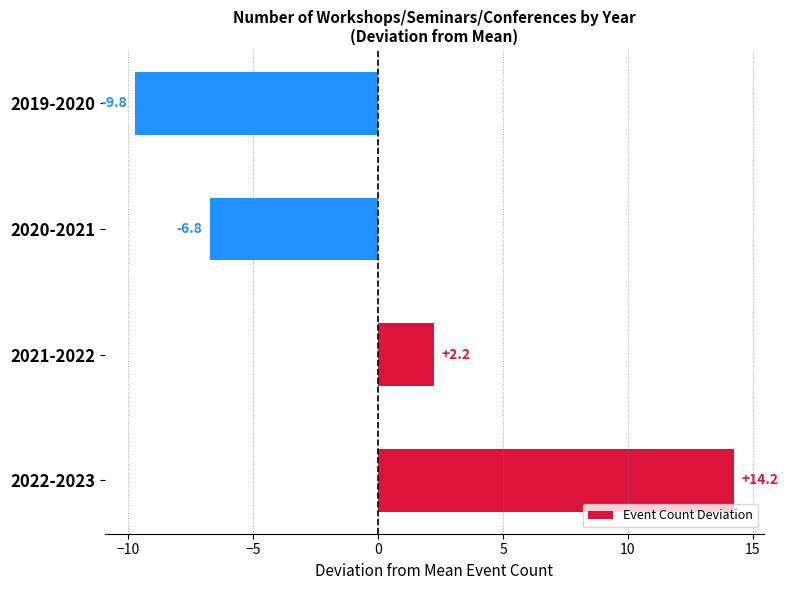

At which label is the value closest to 2?

2021-2022